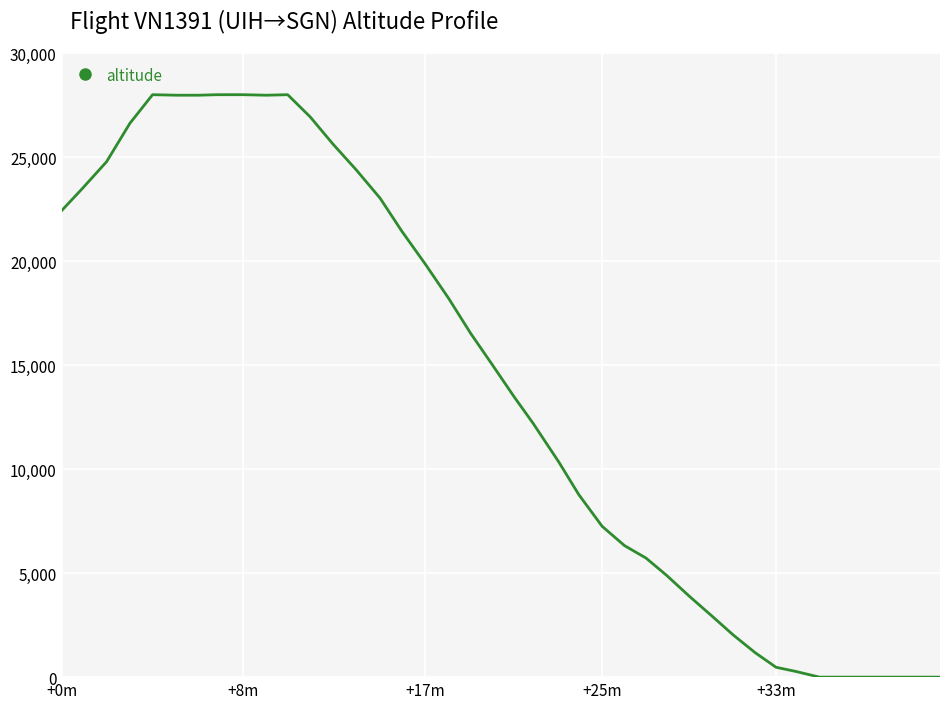

What is the difference between the maximum and minimum values?

28000